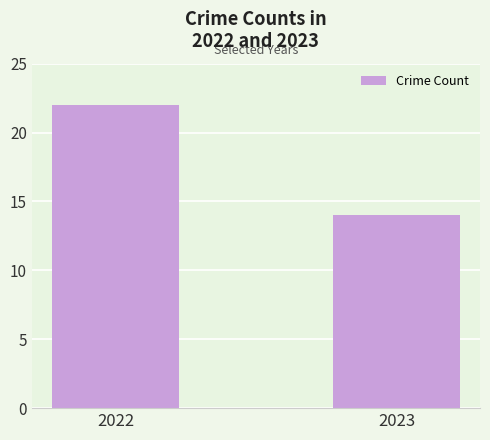

Reading left to right, transcribe all the data shown in this chart.

22	14